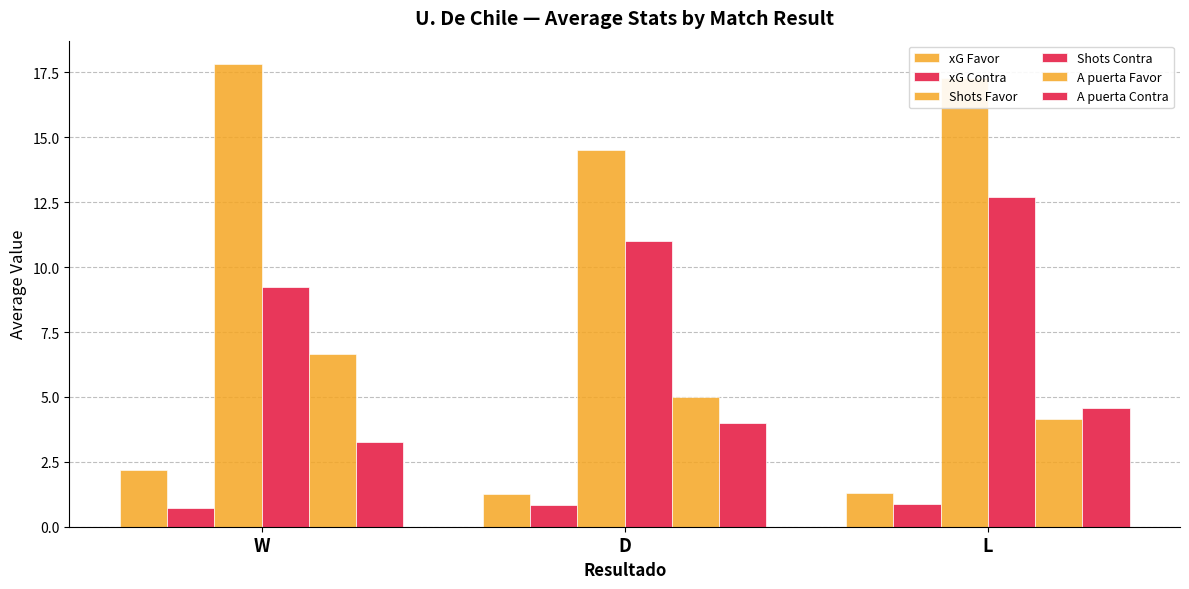

What is the lowest value of the Shots Contra series?

9.2